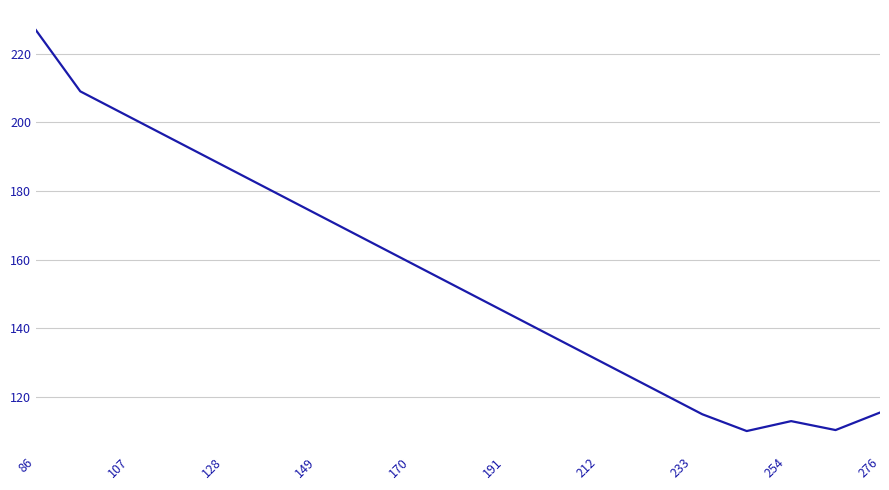

What is the minimum value shown in the chart?

110.1